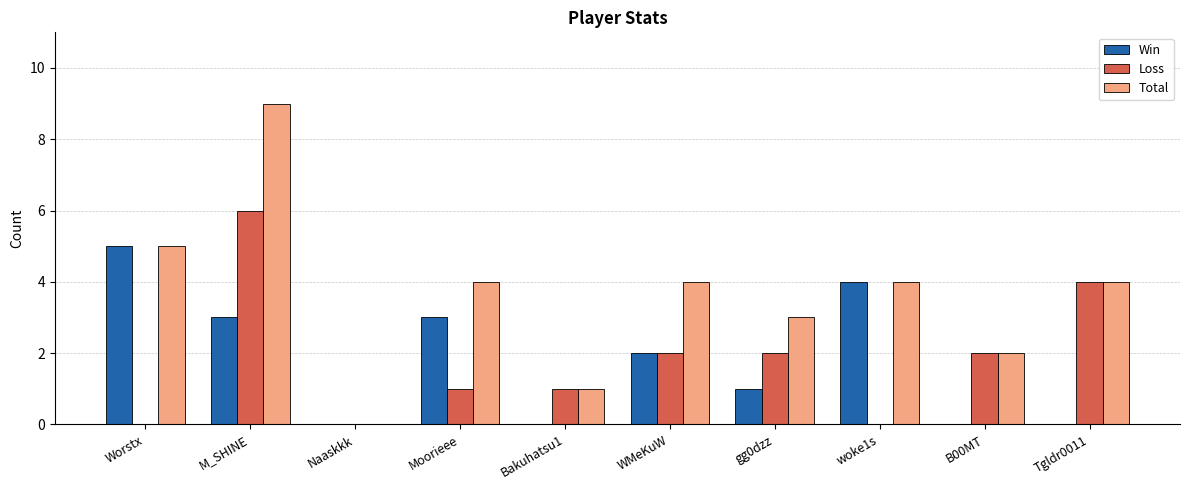

What is the sum of all Loss values?

18